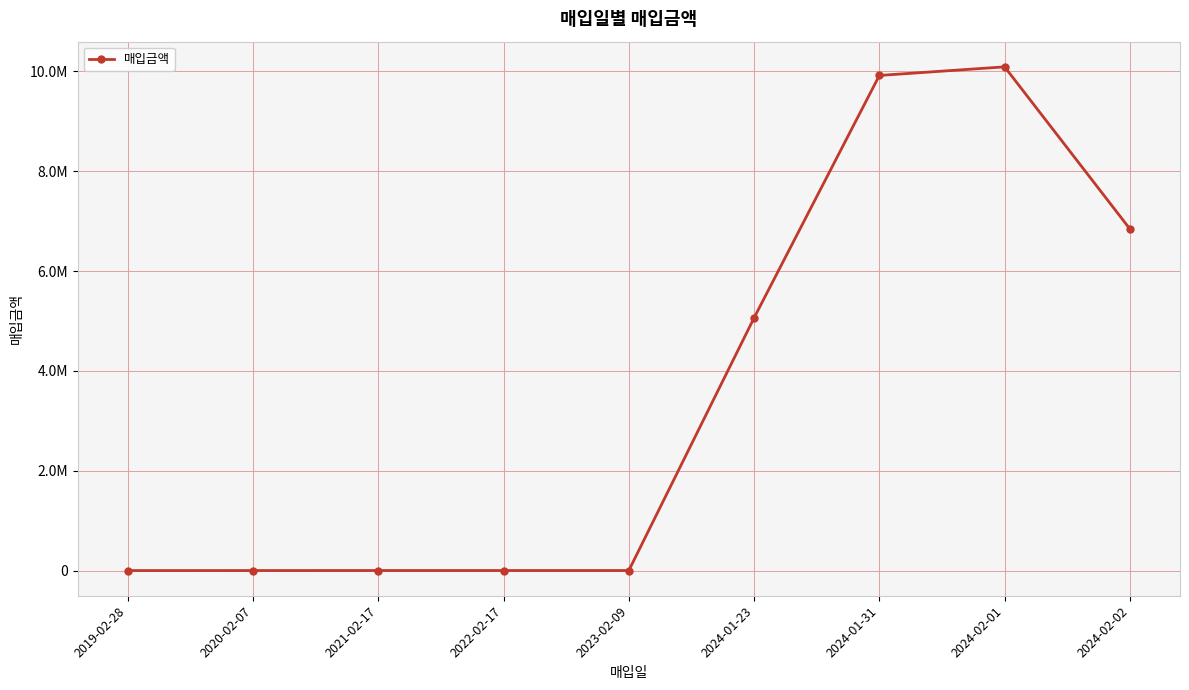

At which category does the chart reach its minimum across all series?

2019-02-28